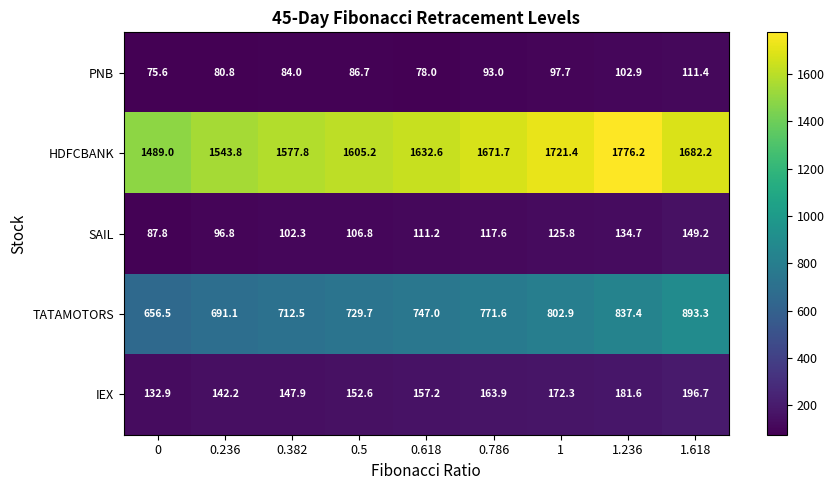

What is the total value across all series at 1.618?

3032.8